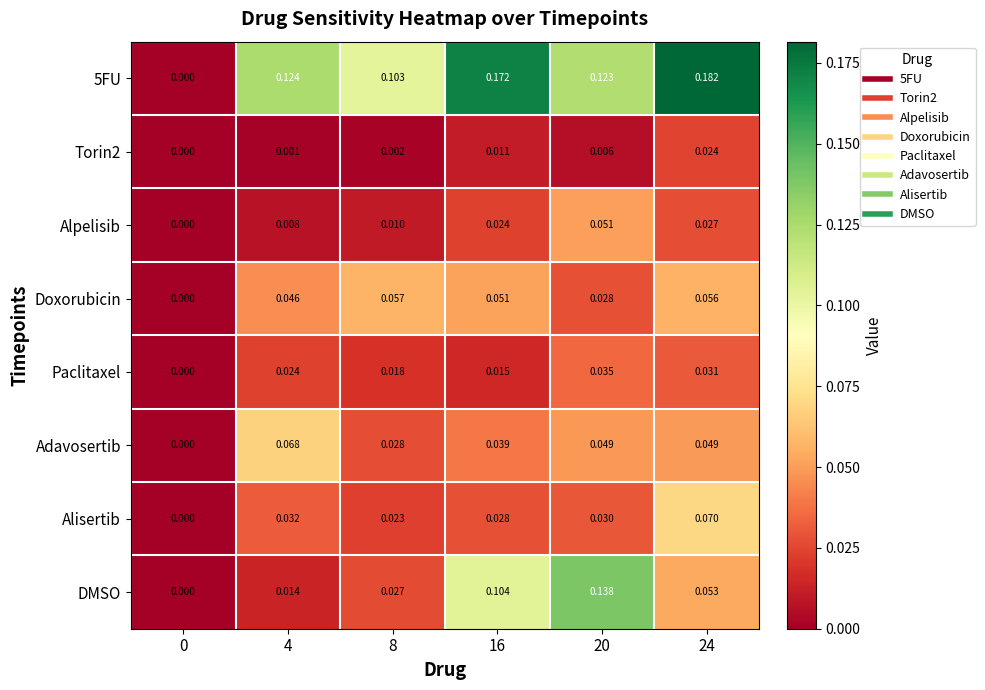

How many data points in Torin2 are above 0?

5